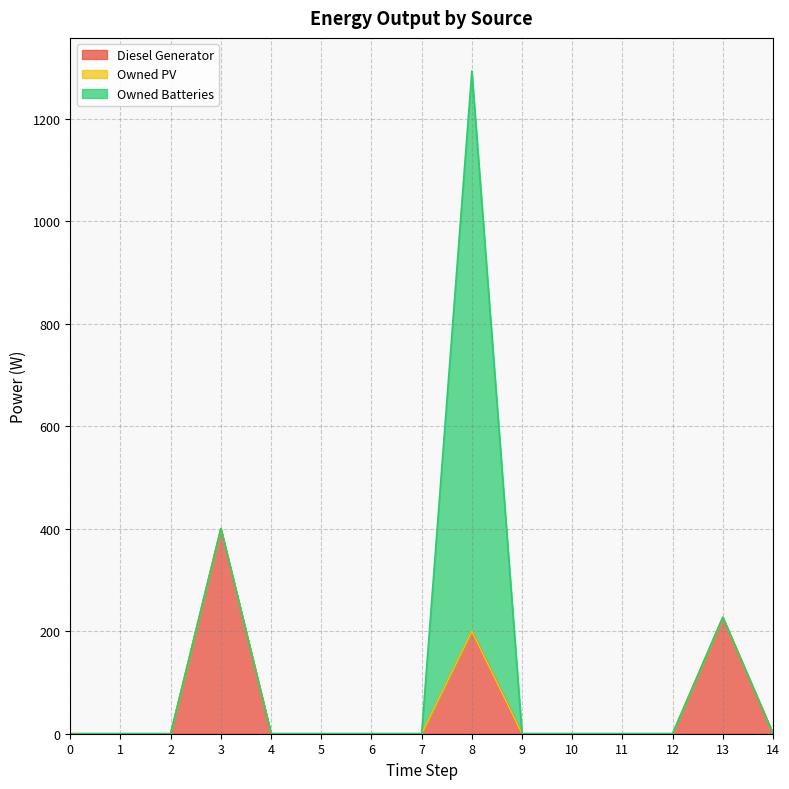

True or false: Owned PV and Owned Batteries cross at least once.

False